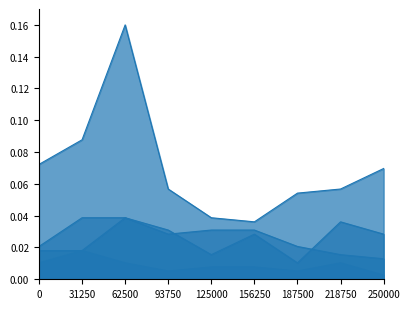

True or false: Robbery and Criminal Sexual Assault intersect in this chart.

False